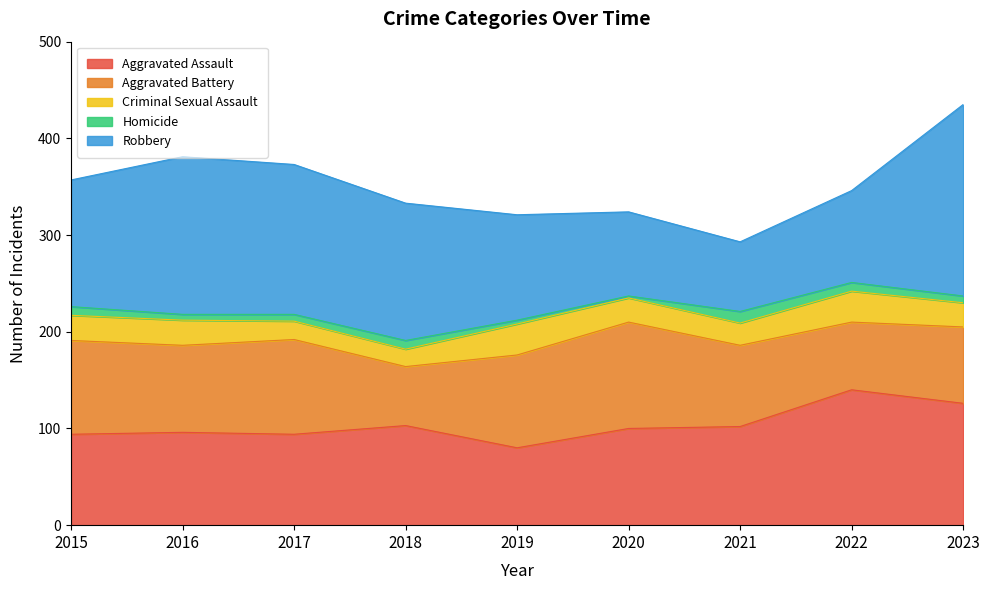

What are all the series names shown in the legend?

Aggravated Assault, Aggravated Battery, Criminal Sexual Assault, Homicide, Robbery